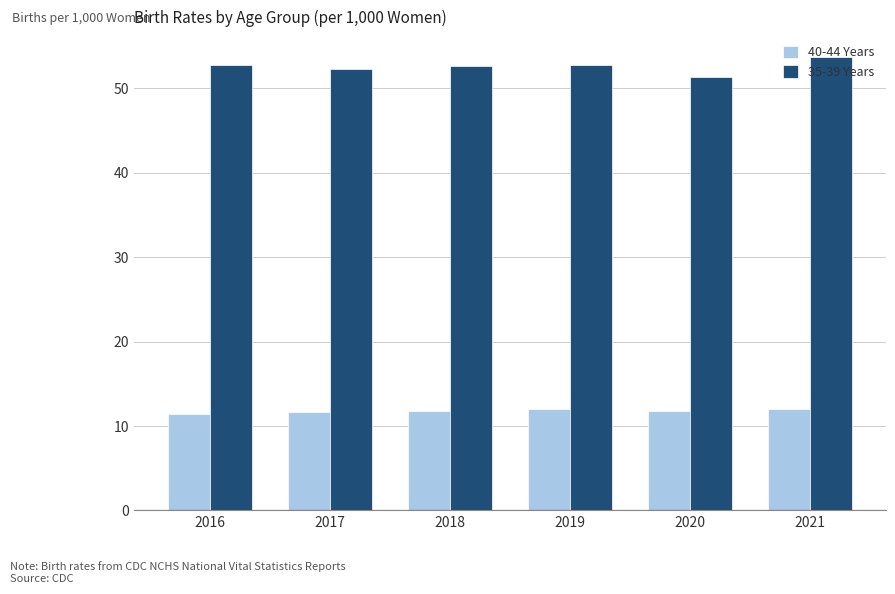

Which series has the largest range (max minus min)?

35-39 Years